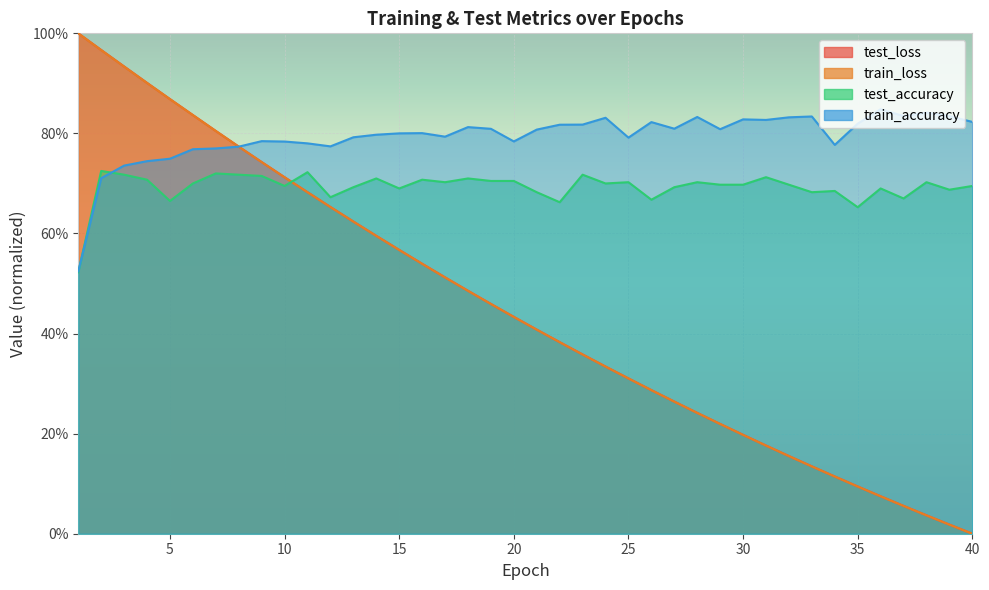

List the labels in order of train_loss value, smallest first.

40, 39, 38, 37, 36, 35, 34, 33, 32, 31, 30, 29, 28, 27, 26, 25, 24, 23, 22, 21, 20, 19, 18, 17, 16, 15, 14, 13, 12, 11, 10, 9, 8, 7, 6, 5, 4, 3, 2, 1